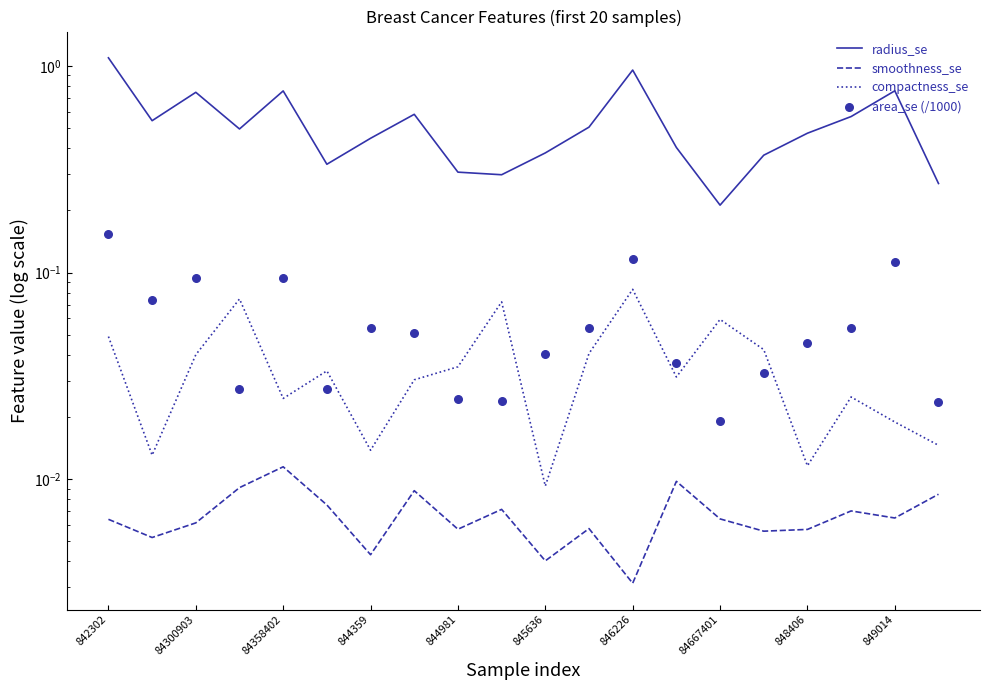

At which category is the sum across all series the highest?

842302